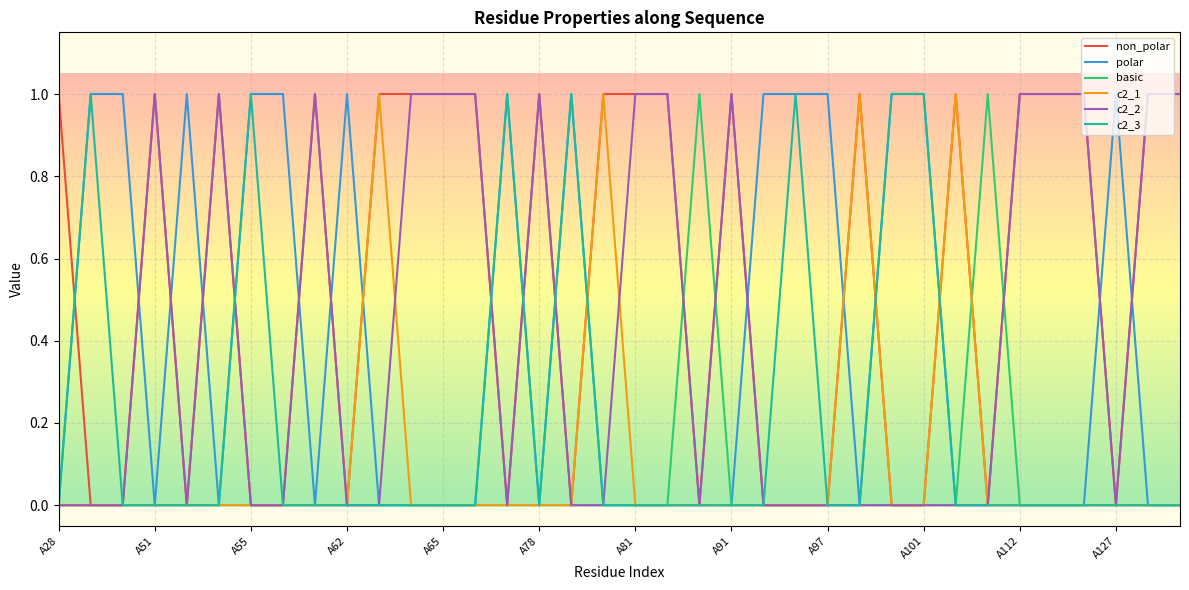

Which series has the largest total across all categories?

non_polar